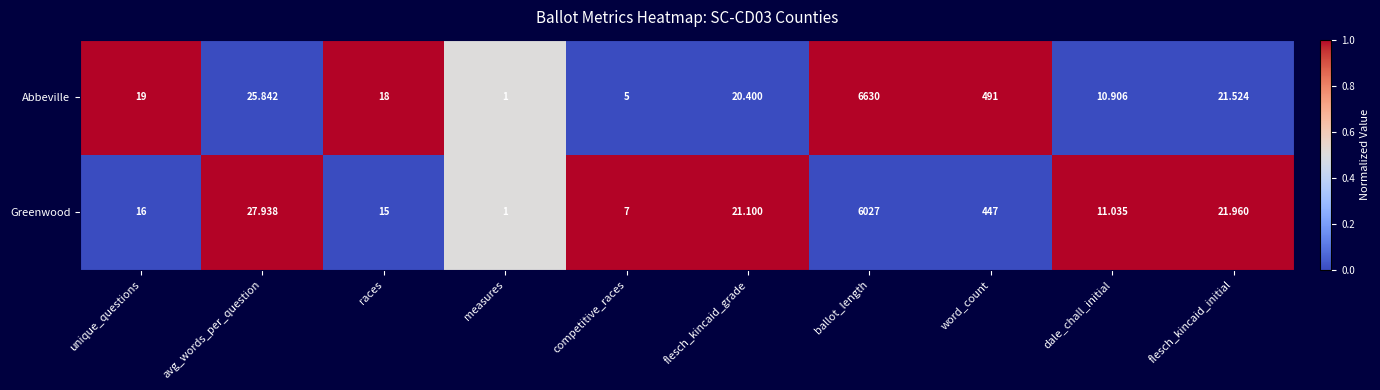

List the series in order of their overall mean, highest first.

Abbeville, Greenwood